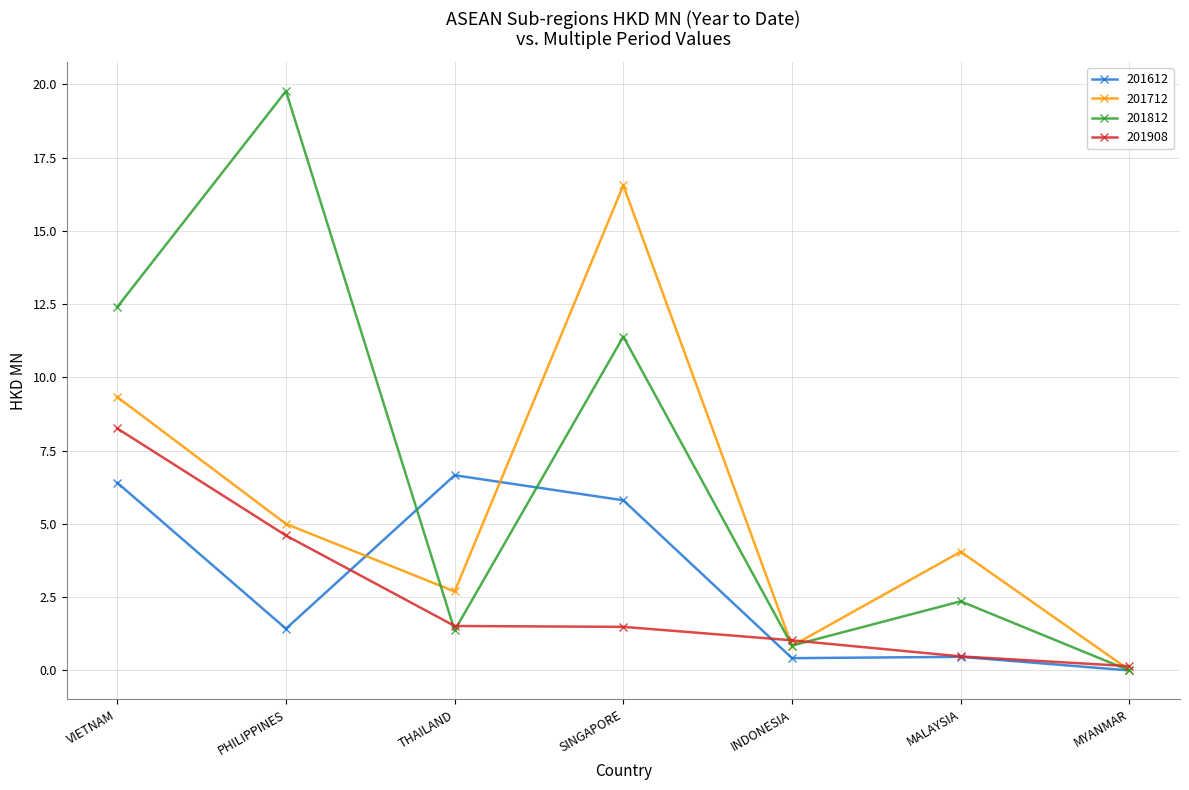

In 201812, how many points are higher than both neighbors (excluding endpoints)?

3